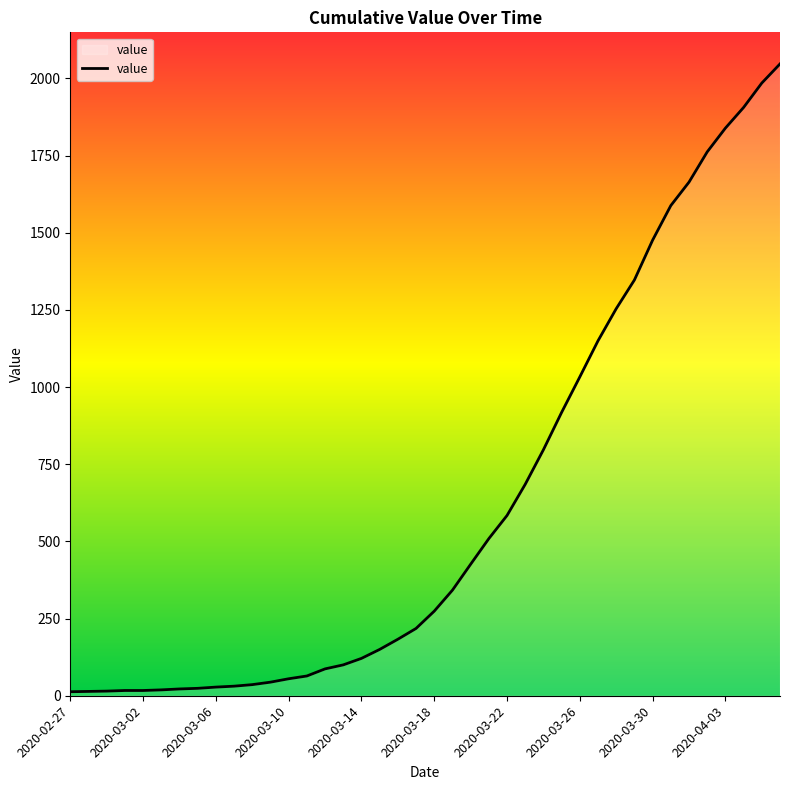

What is the greatest value displayed?

2047